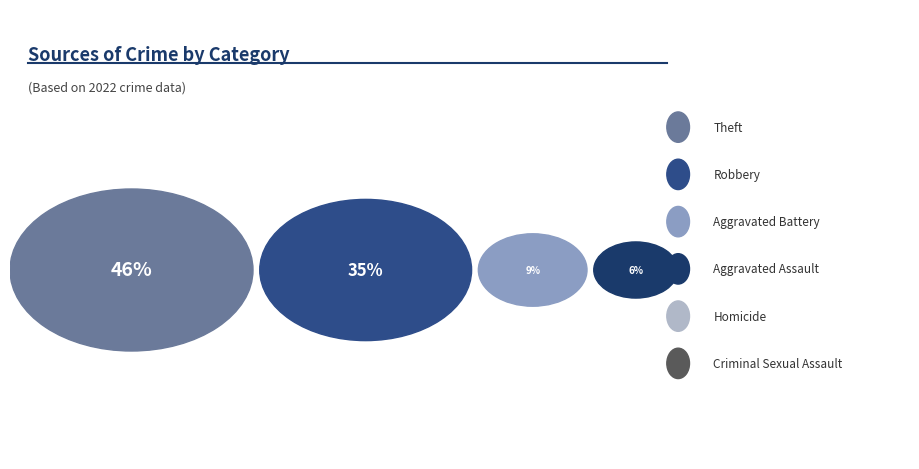

Is there a majority slice in this chart?

No